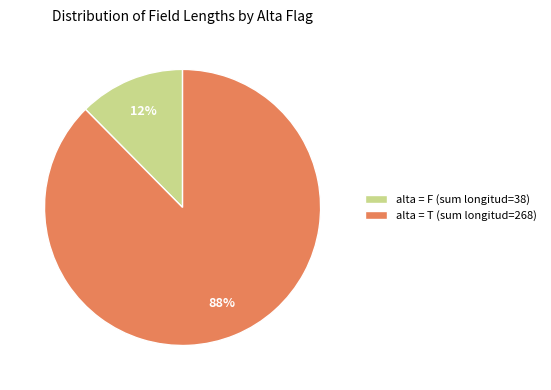

To the nearest percent, what percentage of the pie is alta = T (sum longitud=268)?

88%